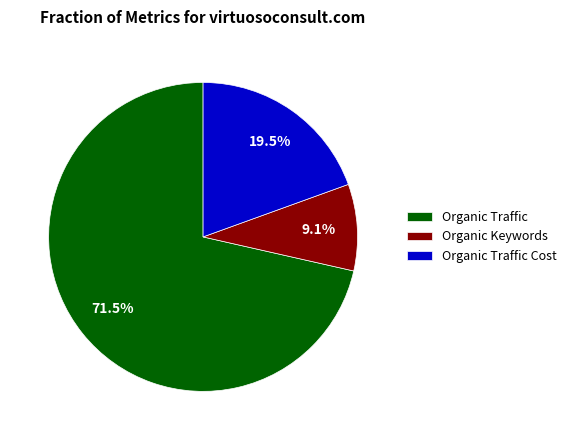

Is it true that Organic Traffic is 81% of the pie?

False